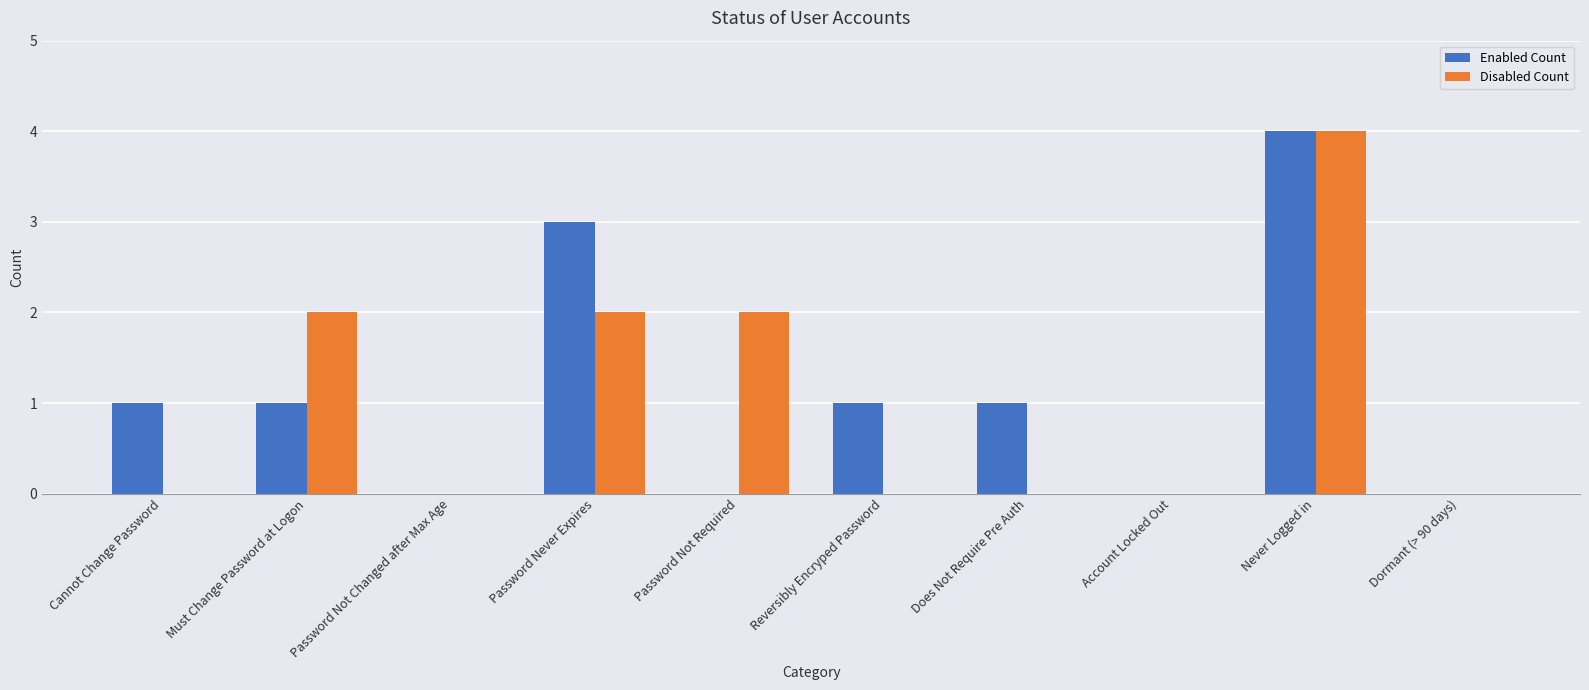

Is it true that Enabled Count equals -1 at Account Locked Out?

False